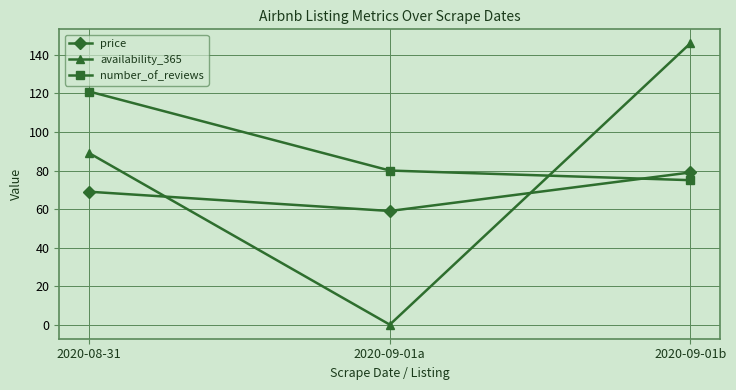

The price series shows 120 at 2020-08-31. True or false?

False